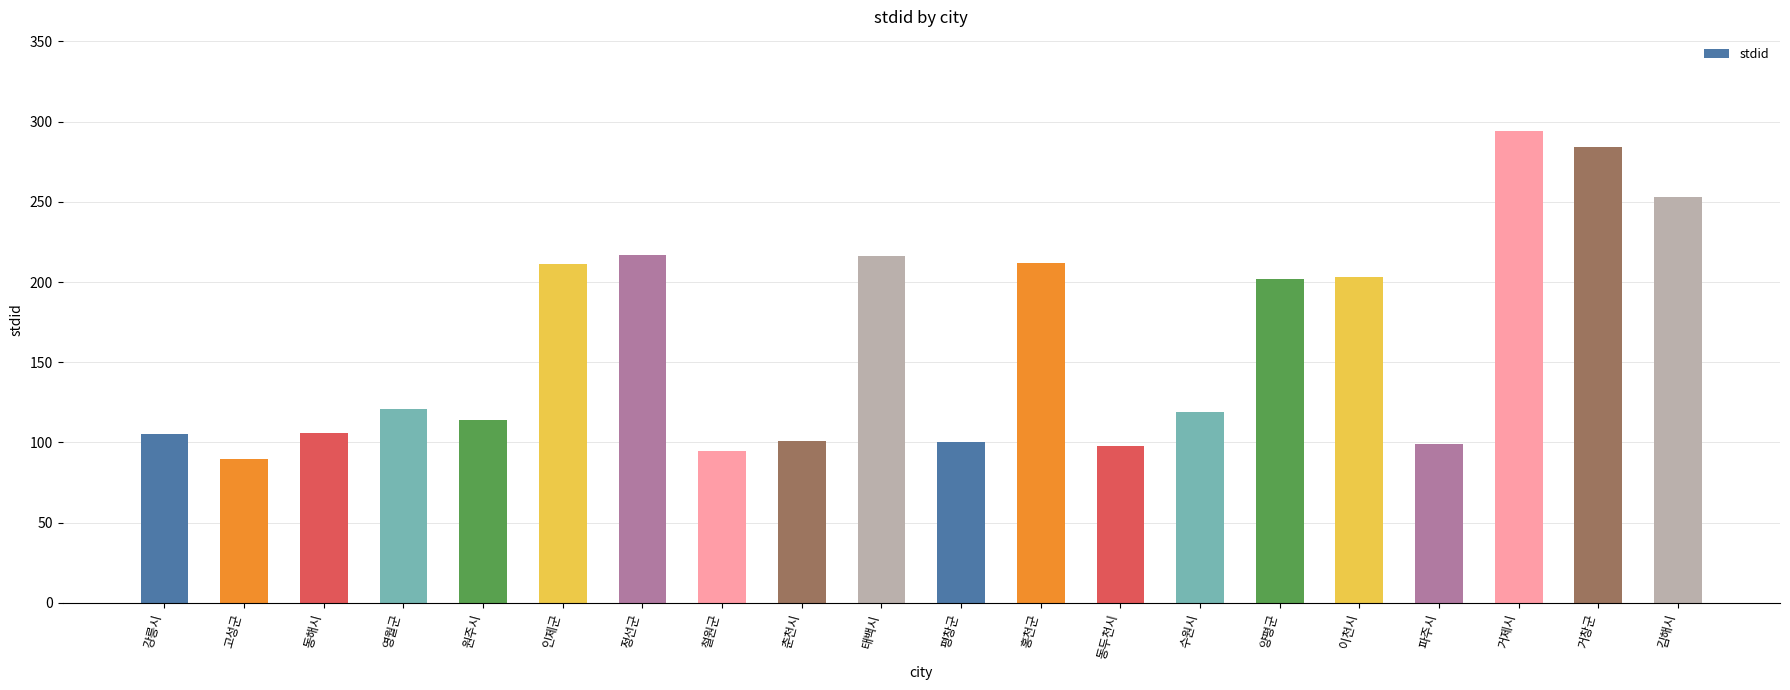

What is the label of the 17th bar from the right?

영월군